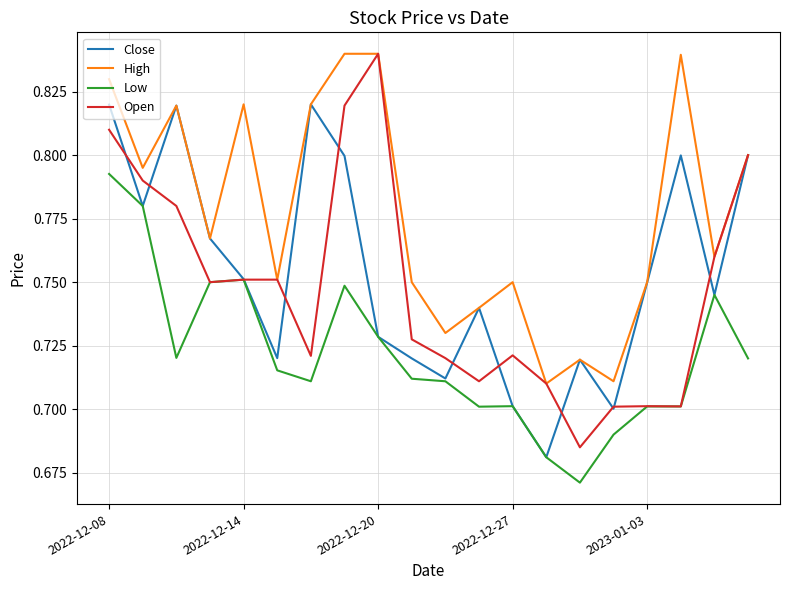

Which series has the widest spread of values?

Open